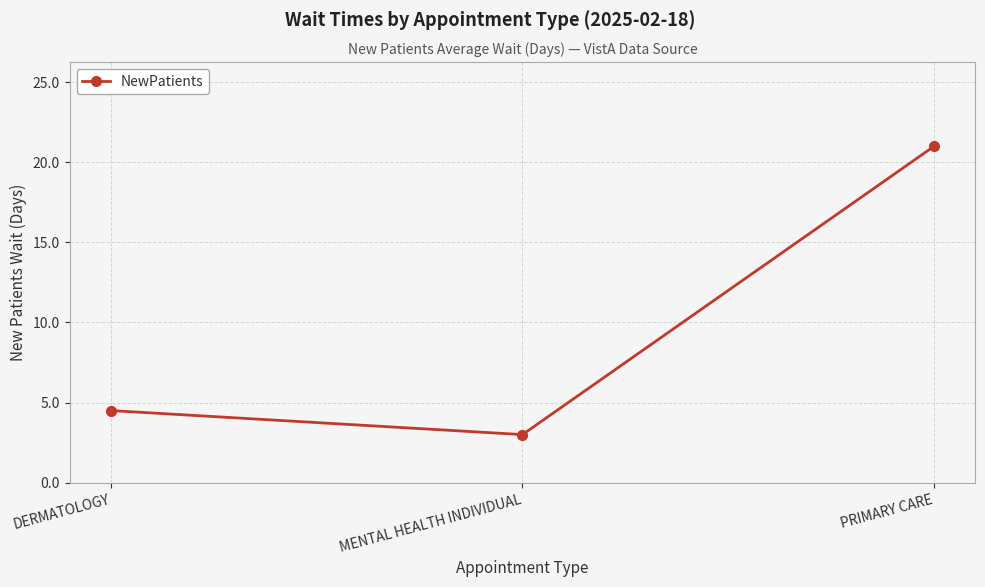

The value at PRIMARY CARE is 21.0. True or false?

True